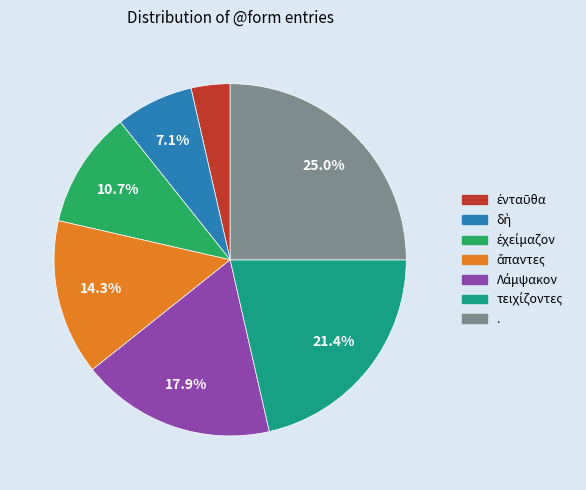

Which category has the biggest portion of the pie?

.